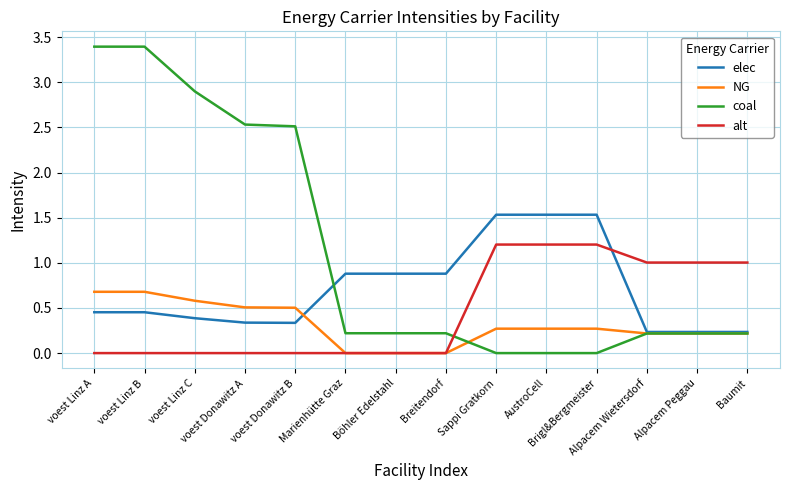

What is the total value across all series at voest Donawitz B?

3.4